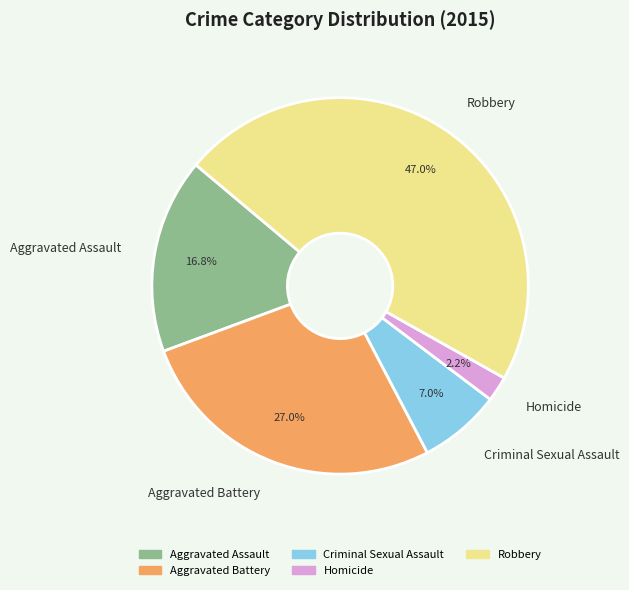

Which slice is the smallest?

Homicide